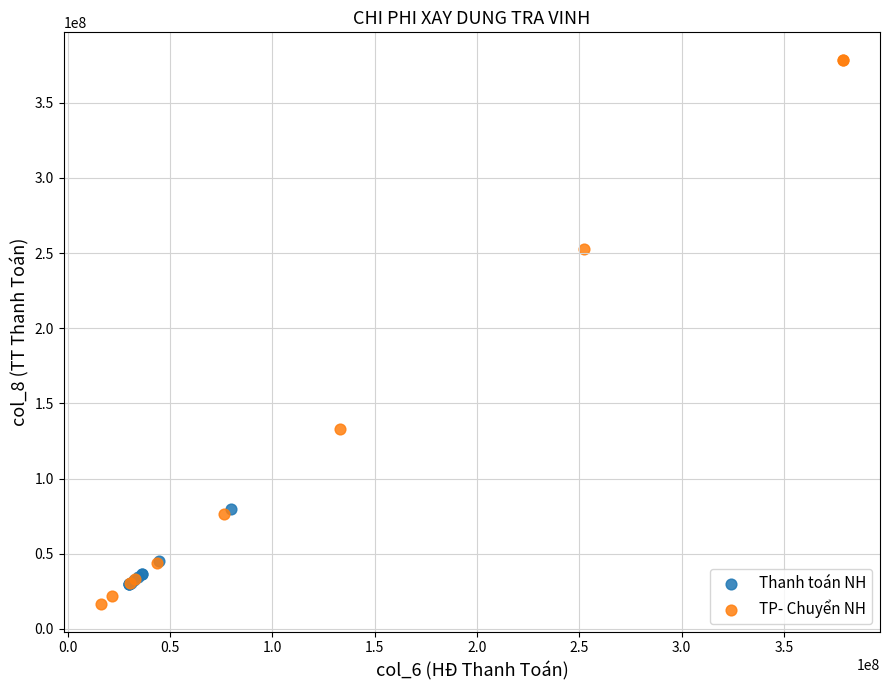

Which series has the largest Y range (max minus min)?

TP- Chuyển NH